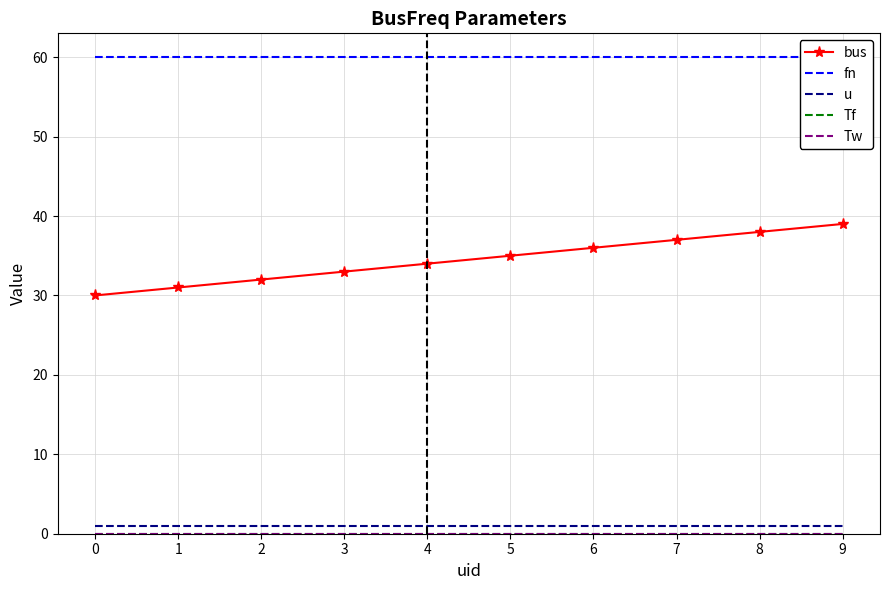

What is the sum of all bus values?

345.0